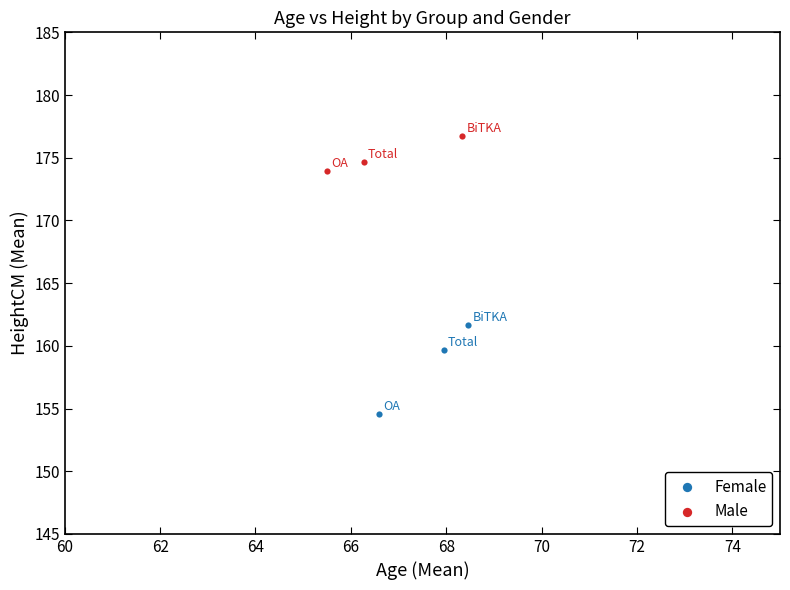

Which series contains the lowest Y value?

Female